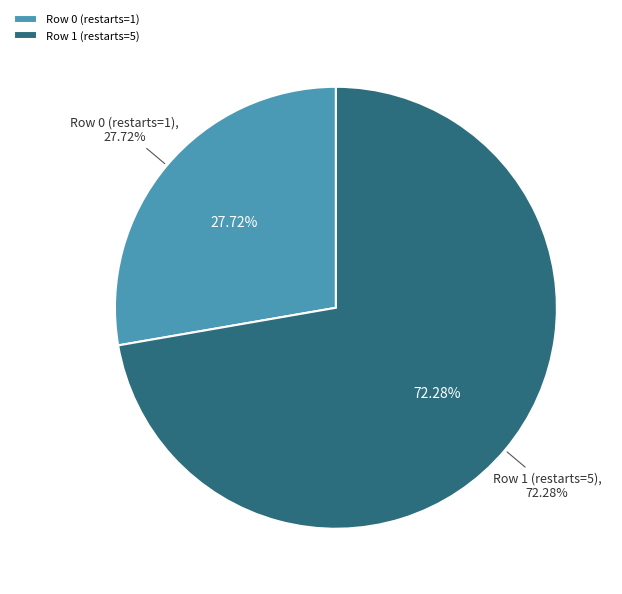

How many slices are in this pie chart?

2